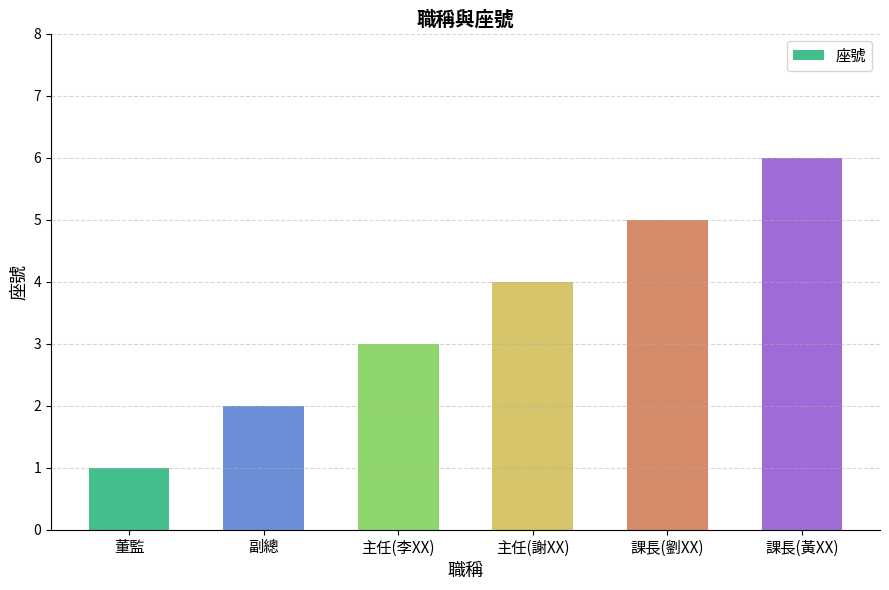

How many values are below 4?

3